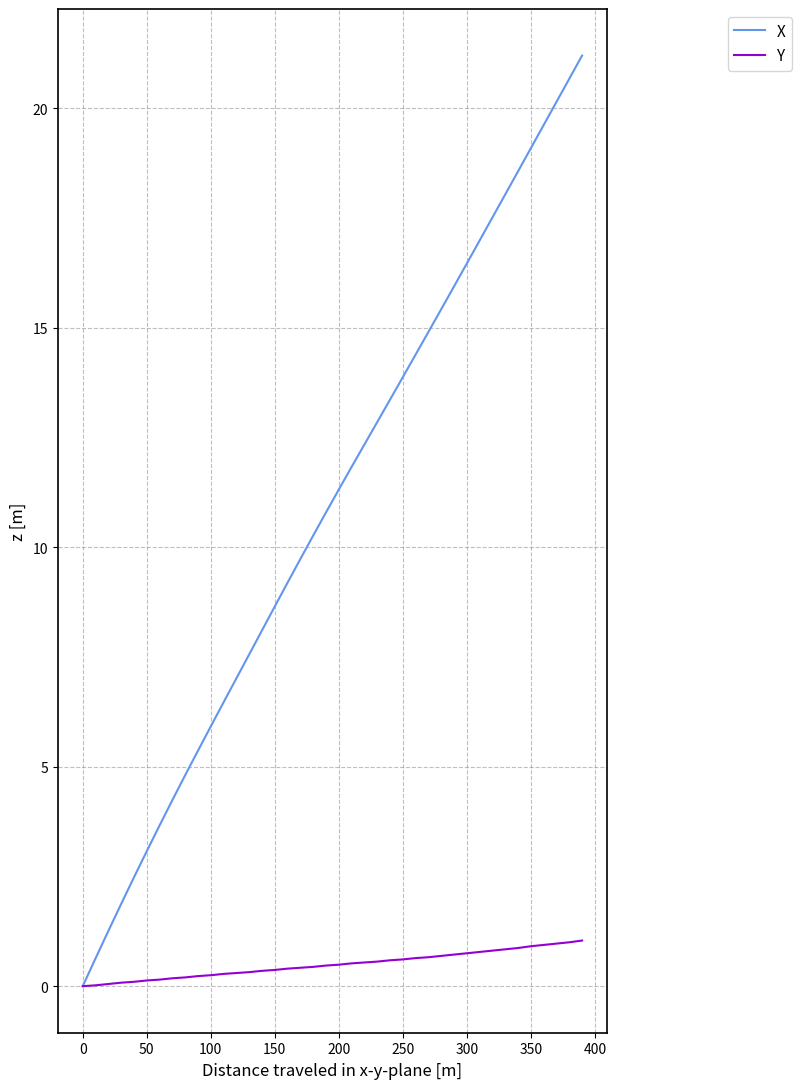

Which series has the largest total across all categories?

X